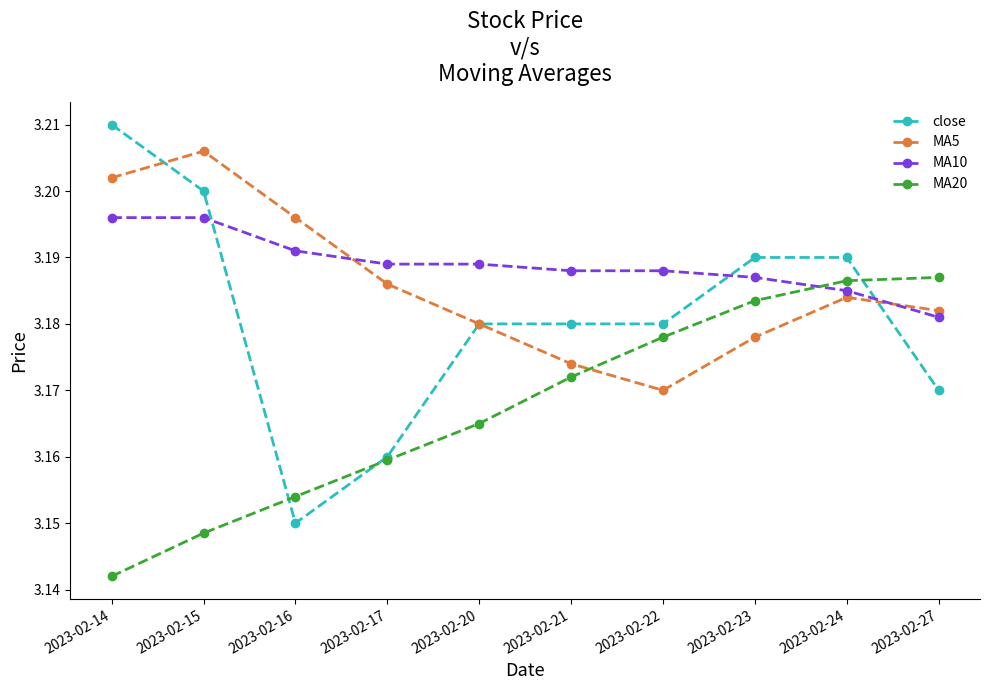

Where is close nearest to the value 3?

2023-02-16